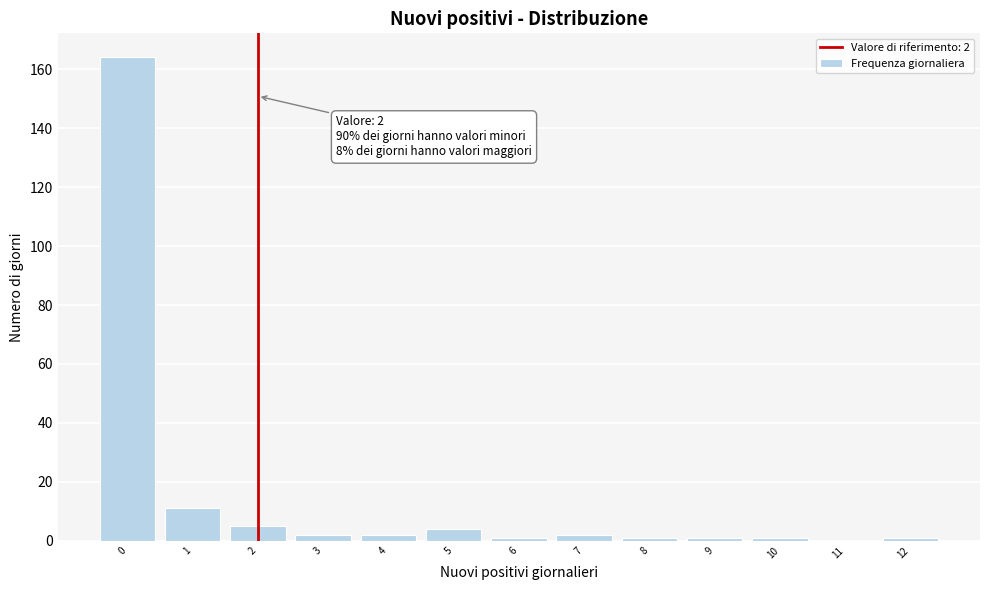

Which range on the x-axis has the tallest bar?

-0.5 to 0.5